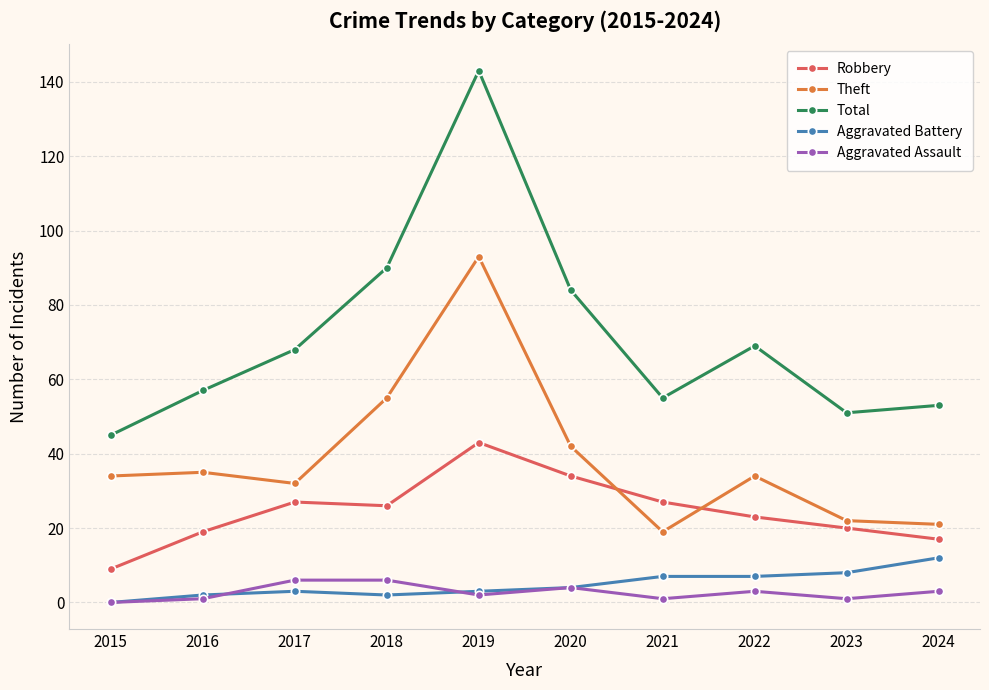

Is the value of Aggravated Battery at 2023 greater than the value of Aggravated Assault at 2022?

Yes